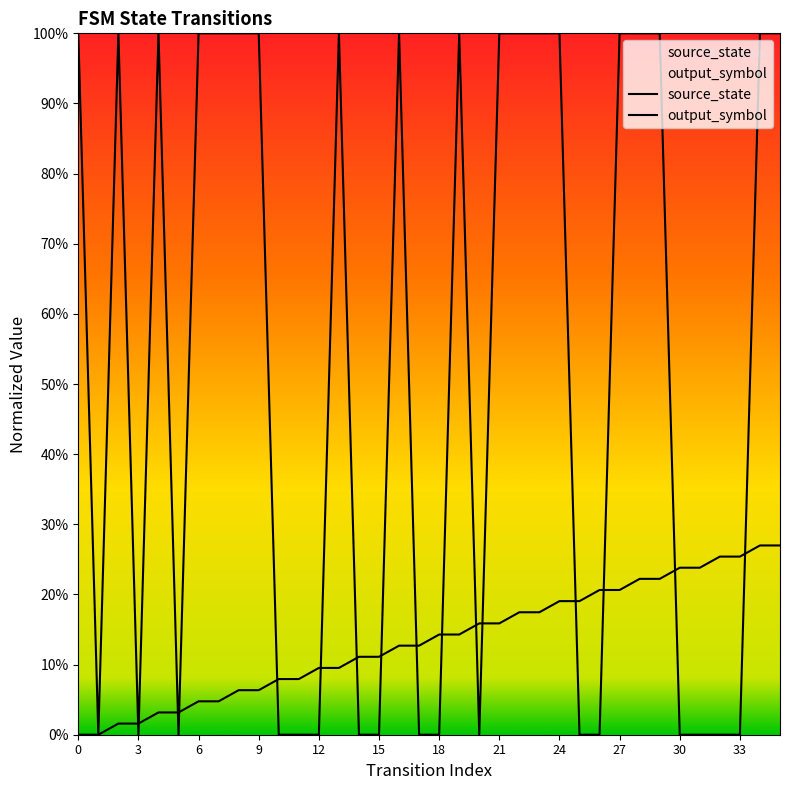

Between 7 and 11, which series saw the biggest shift?

input_symbol_numeric